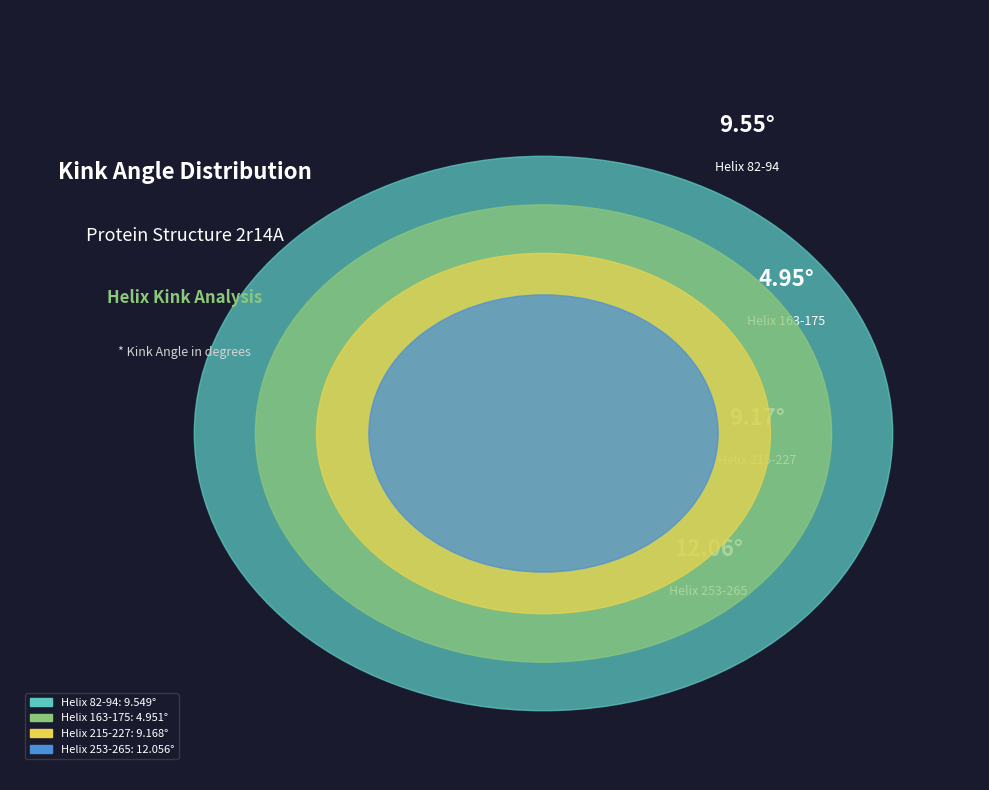

What is the ratio of the value at Helix 163-175 to the value at Helix 215-227?

0.5